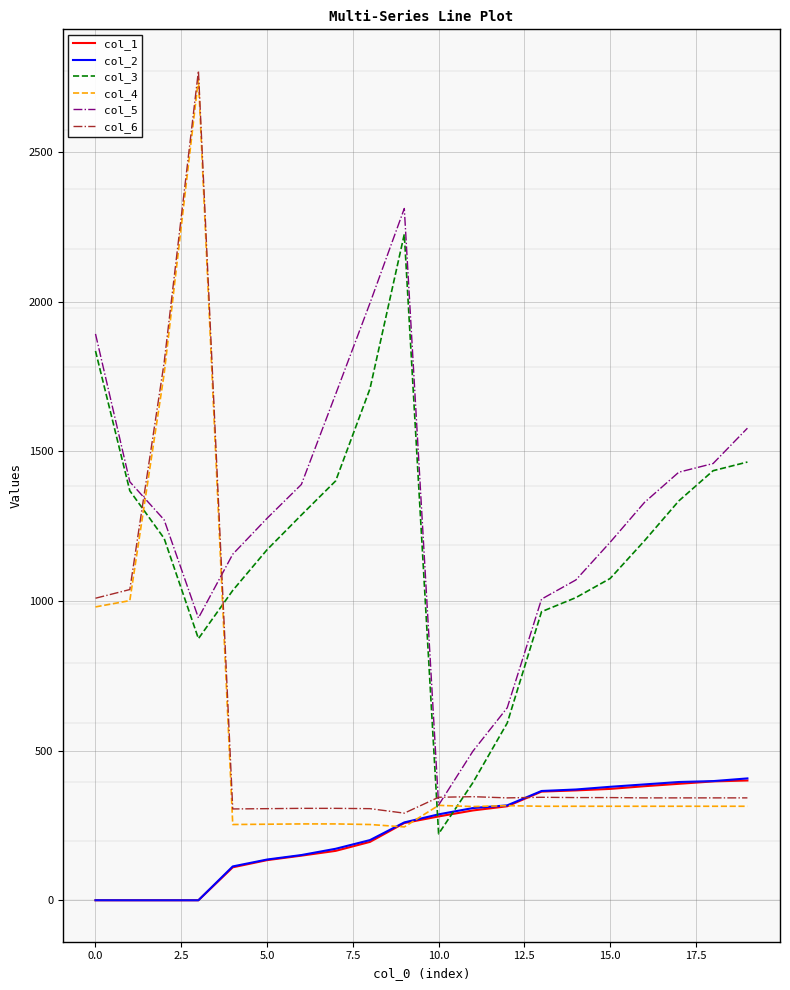

How many intersections are there between col_3 and col_6?

4